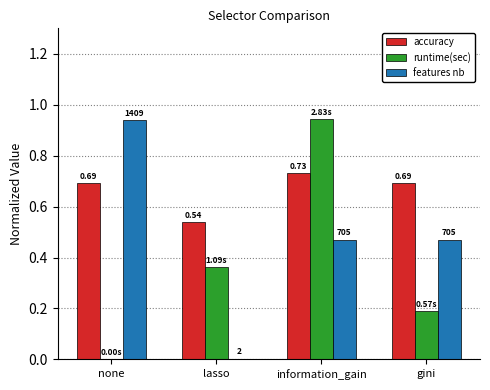

Where is features nb nearest to the value 0?

lasso